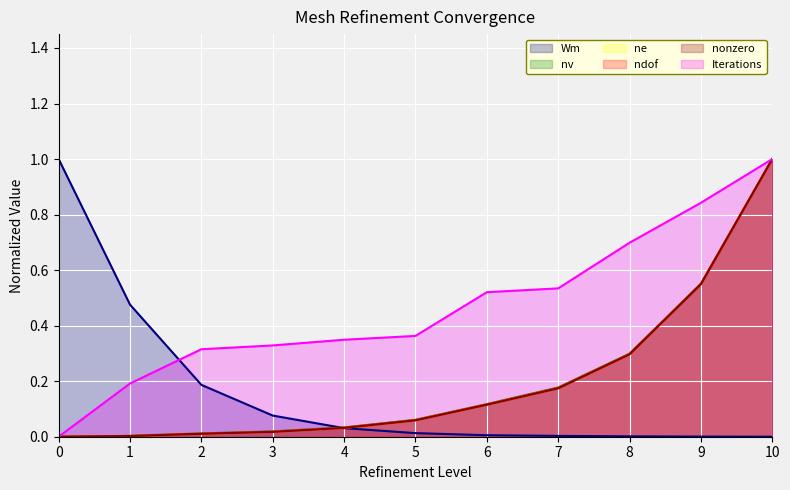

How many lines are shown in the chart?

6